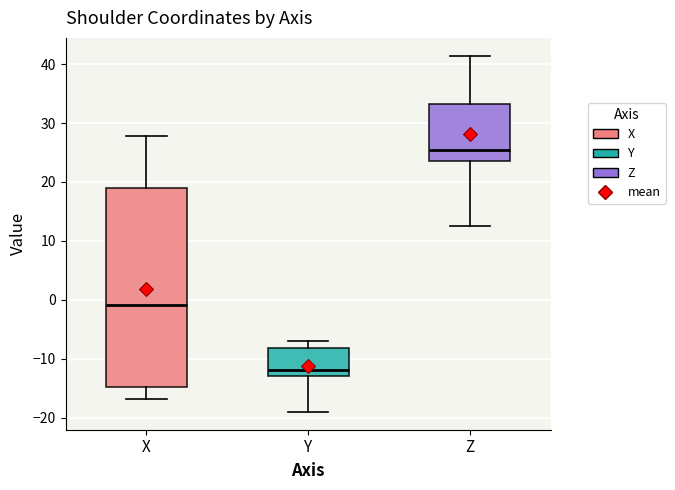

Reading left to right, transcribe this box plot: for each box, give where its median line is, the range the box spans, and where its two whiskers end, as read against the y-axis. The values are not printed on the chart, so give them approximately, as read against the axis.

X: median -1, box -15 to 19, whiskers -17 to 28
Y: median -12, box -13 to -8, whiskers -19 to -7
Z: median 25, box 24 to 33, whiskers 13 to 41